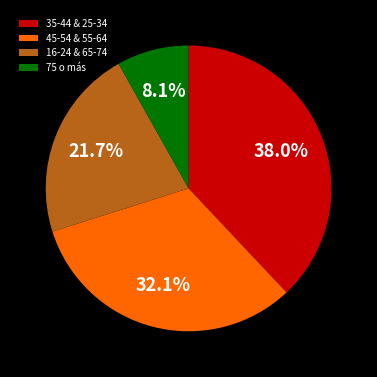

Is 45-54 & 55-64 the majority of the pie?

No